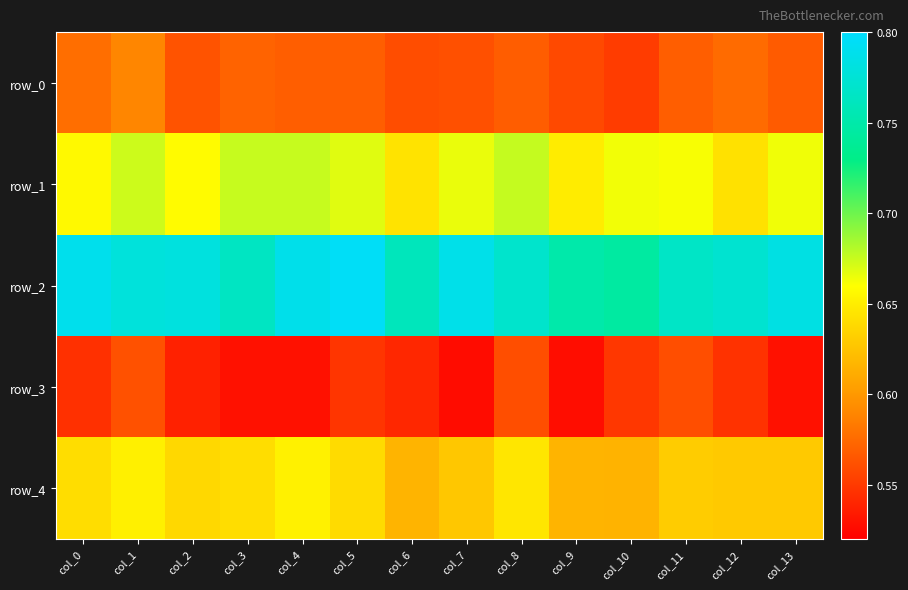

List the series in order of their peak value, highest first.

row_2, row_1, row_4, row_0, row_3